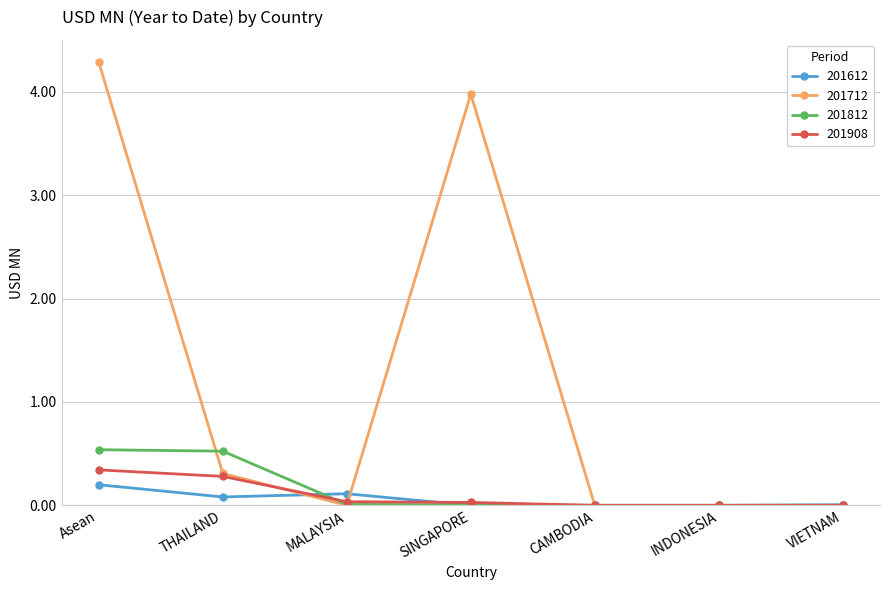

At which label is 201712 closest to 2?

THAILAND